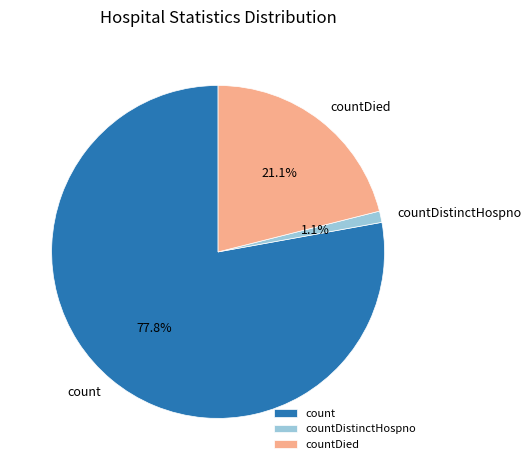

To the nearest percent, what portion does count represent?

78%